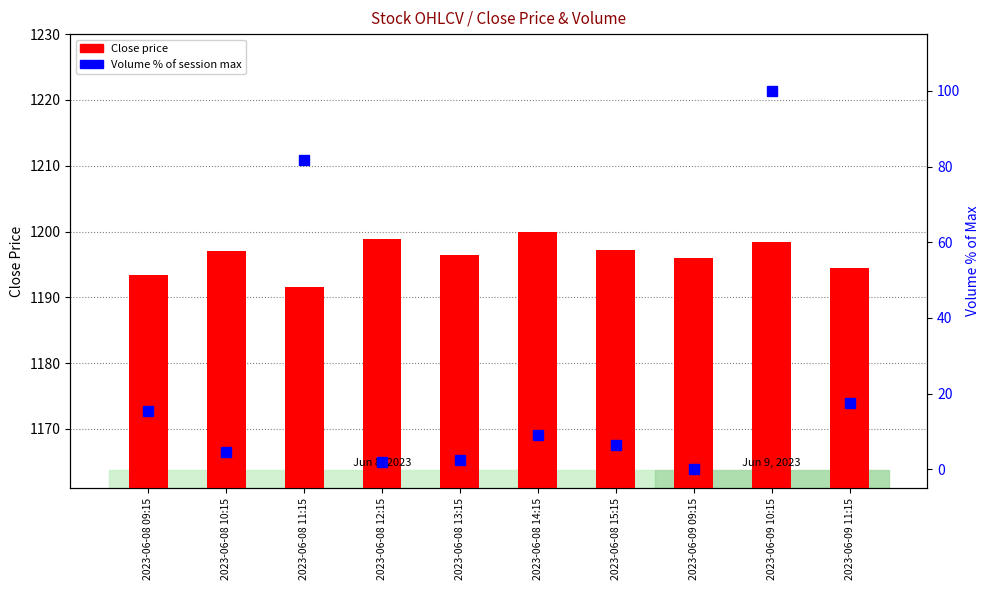

What position from the left is 2023-06-08 09:15?

1